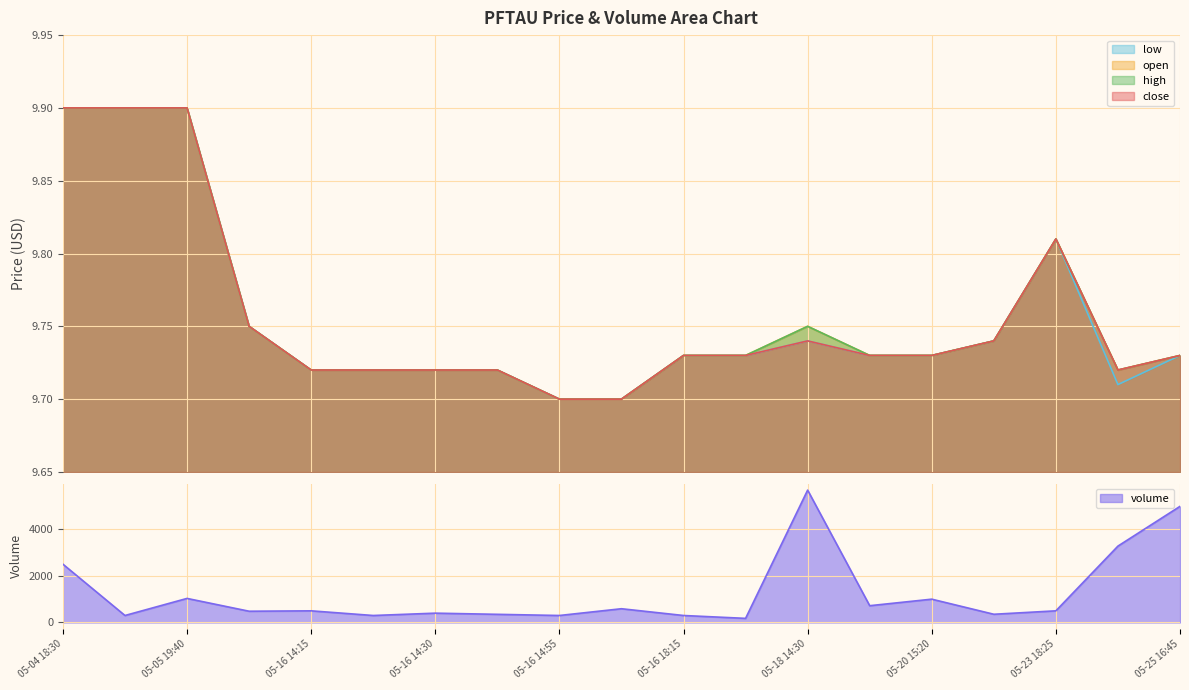

What is the maximum value for open?

9.9